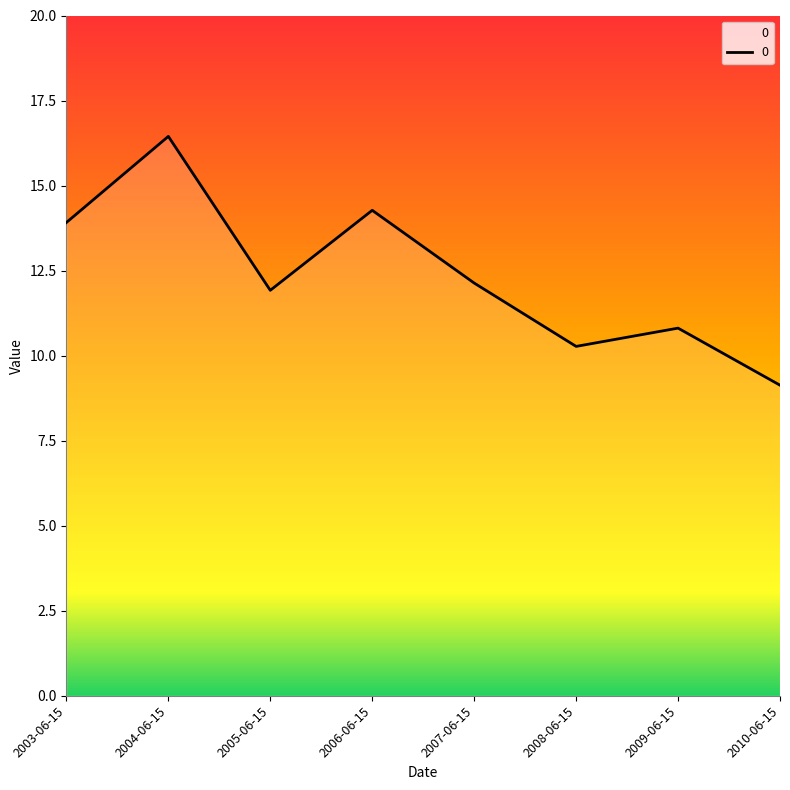

What is the greatest value displayed?

16.4